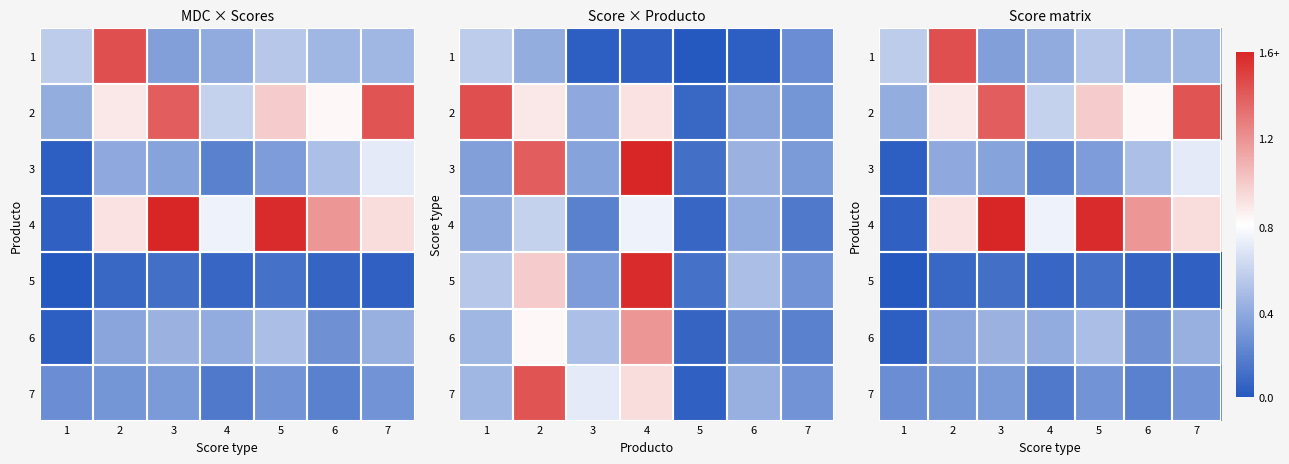

The value of 2 at 4 is 0.9. True or false?

False